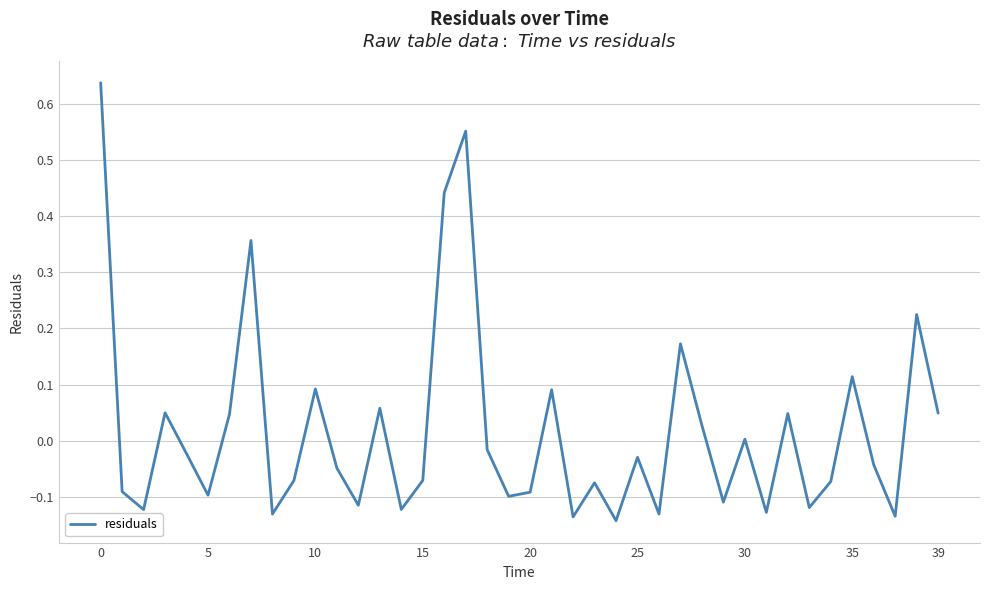

True or false: the data has more than 2 interior local peaks.

True